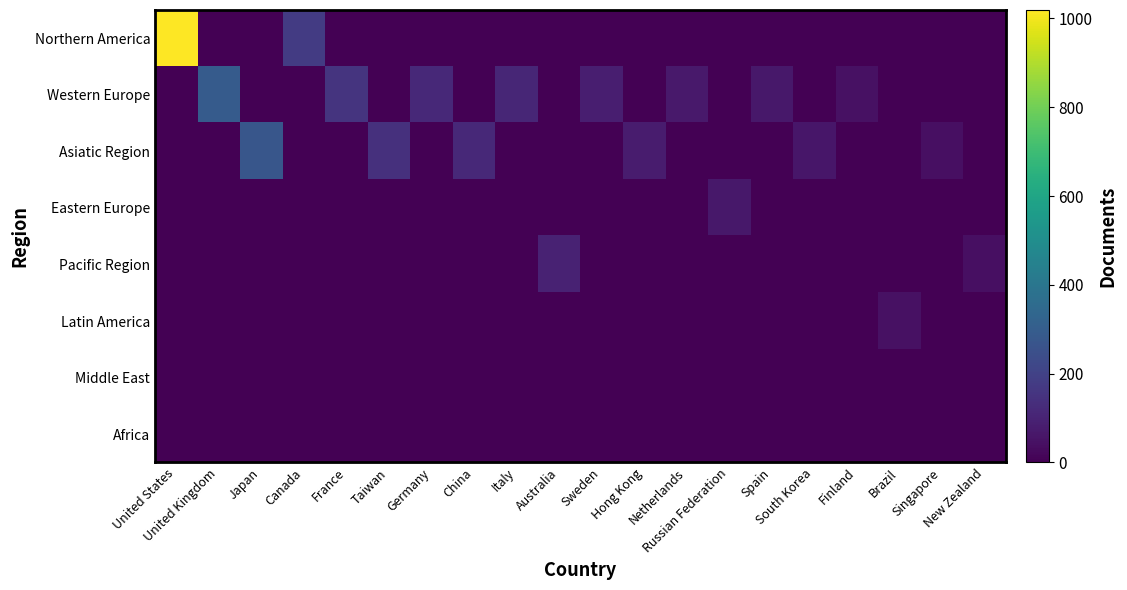

Reading left to right, extract all data points from this chart.

Northern America: United States=1019	United Kingdom=0	Japan=0	Canada=177	France=0	Taiwan=0	Germany=0	China=0	Italy=0	Australia=0	Sweden=0	Hong Kong=0	Netherlands=0	Russian Federation=0	Spain=0	South Korea=0	Finland=0	Brazil=0	Singapore=0	New Zealand=0
Western Europe: United States=0	United Kingdom=292	Japan=0	Canada=0	France=153	Taiwan=0	Germany=116	China=0	Italy=108	Australia=0	Sweden=87	Hong Kong=0	Netherlands=68	Russian Federation=0	Spain=64	South Korea=0	Finland=46	Brazil=0	Singapore=0	New Zealand=0
Asiatic Region: United States=0	United Kingdom=0	Japan=272	Canada=0	France=0	Taiwan=143	Germany=0	China=116	Italy=0	Australia=0	Sweden=0	Hong Kong=79	Netherlands=0	Russian Federation=0	Spain=0	South Korea=62	Finland=0	Brazil=0	Singapore=41	New Zealand=0
Eastern Europe: United States=0	United Kingdom=0	Japan=0	Canada=0	France=0	Taiwan=0	Germany=0	China=0	Italy=0	Australia=0	Sweden=0	Hong Kong=0	Netherlands=0	Russian Federation=67	Spain=0	South Korea=0	Finland=0	Brazil=0	Singapore=0	New Zealand=0
Pacific Region: United States=0	United Kingdom=0	Japan=0	Canada=0	France=0	Taiwan=0	Germany=0	China=0	Italy=0	Australia=96	Sweden=0	Hong Kong=0	Netherlands=0	Russian Federation=0	Spain=0	South Korea=0	Finland=0	Brazil=0	Singapore=0	New Zealand=40
Latin America: United States=0	United Kingdom=0	Japan=0	Canada=0	France=0	Taiwan=0	Germany=0	China=0	Italy=0	Australia=0	Sweden=0	Hong Kong=0	Netherlands=0	Russian Federation=0	Spain=0	South Korea=0	Finland=0	Brazil=44	Singapore=0	New Zealand=0
Middle East: United States=0	United Kingdom=0	Japan=0	Canada=0	France=0	Taiwan=0	Germany=0	China=0	Italy=0	Australia=0	Sweden=0	Hong Kong=0	Netherlands=0	Russian Federation=0	Spain=0	South Korea=0	Finland=0	Brazil=0	Singapore=0	New Zealand=0
Africa: United States=0	United Kingdom=0	Japan=0	Canada=0	France=0	Taiwan=0	Germany=0	China=0	Italy=0	Australia=0	Sweden=0	Hong Kong=0	Netherlands=0	Russian Federation=0	Spain=0	South Korea=0	Finland=0	Brazil=0	Singapore=0	New Zealand=0